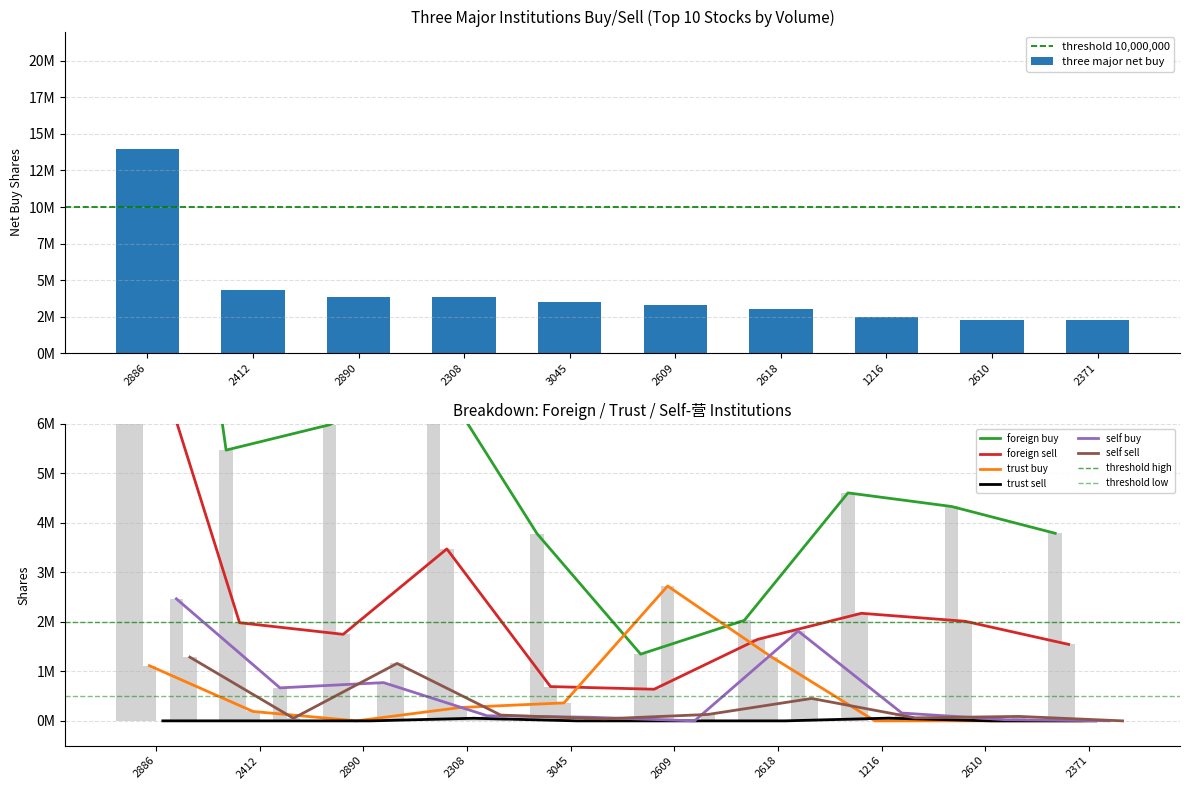

Is it true that trust_sell equals 0 at 2412?

True